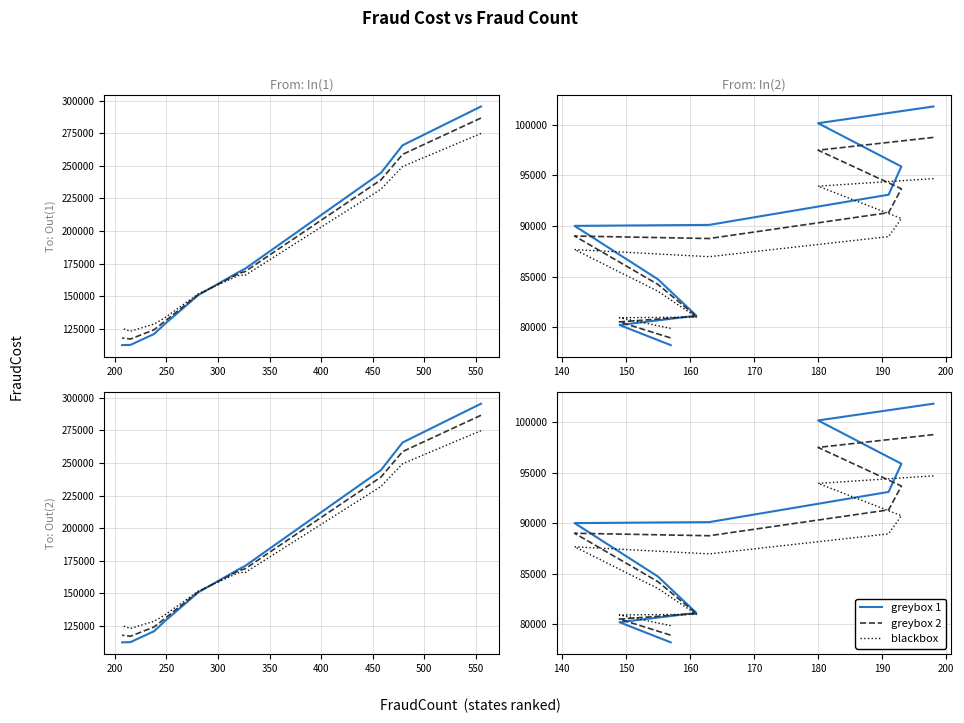

Which has a higher value, 150 or 500?

150